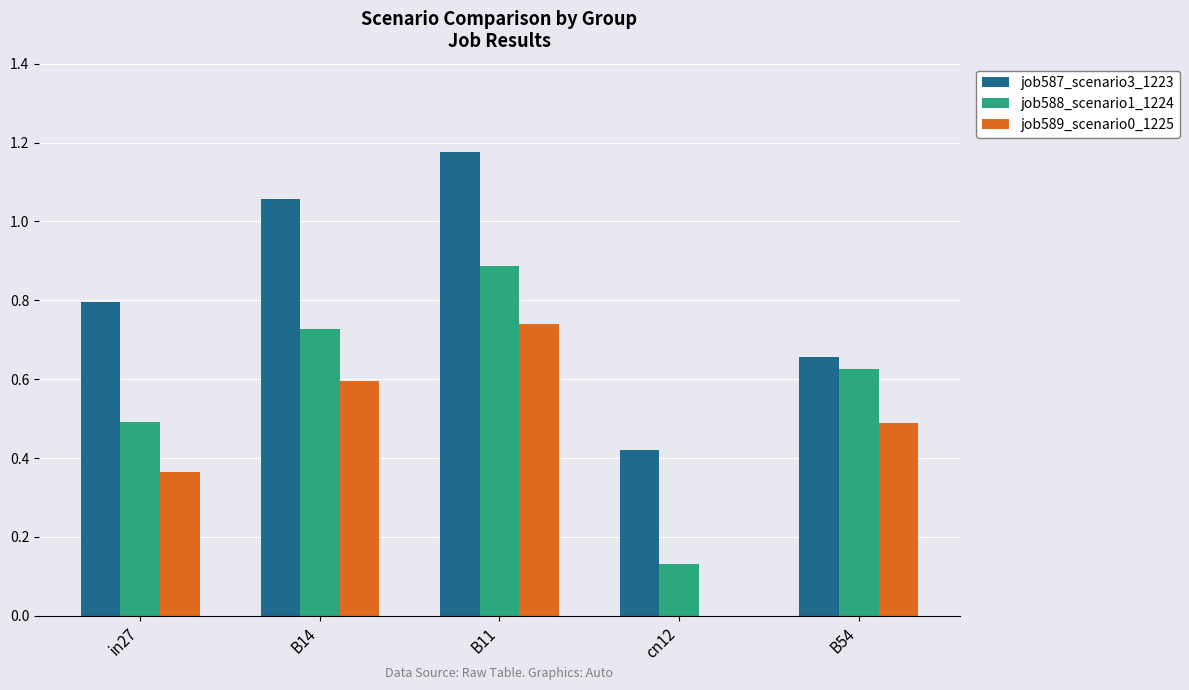

Are the bars grouped side by side (vs. stacked)?

Yes